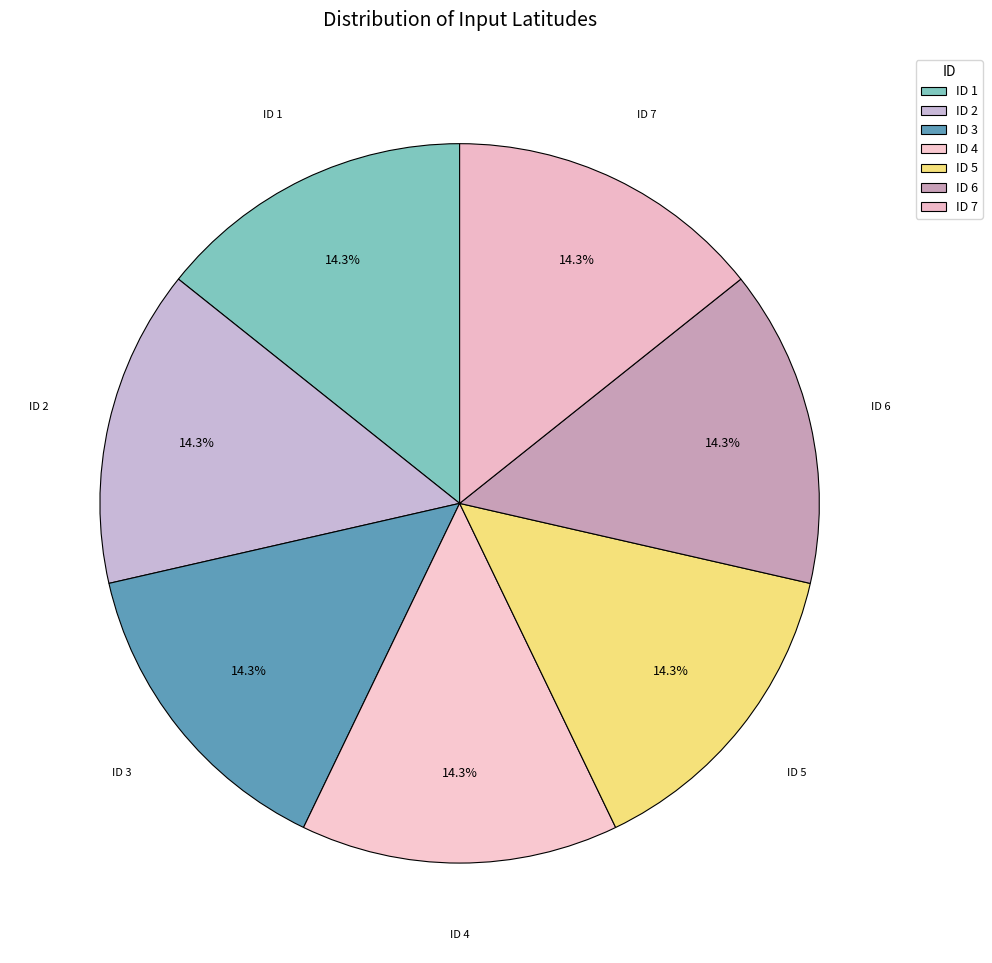

Does ID 1 account for over 50% of the chart?

No